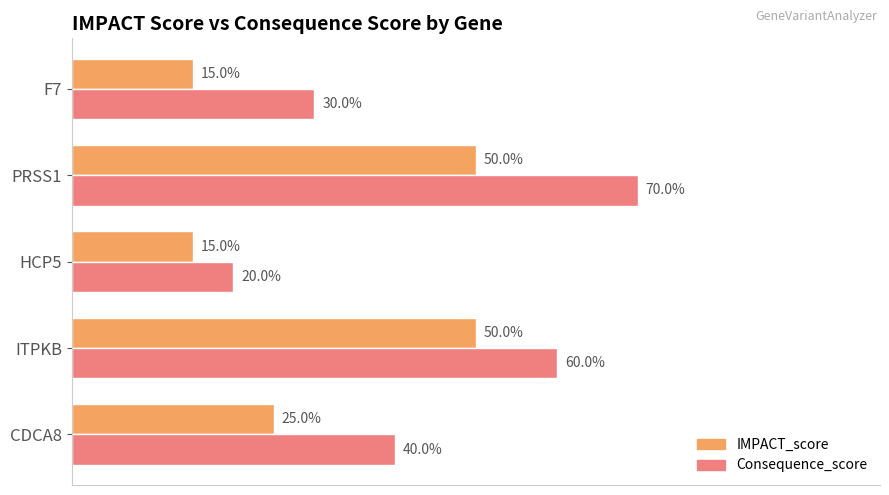

What are all the series names shown in the legend?

IMPACT_score, Consequence_score